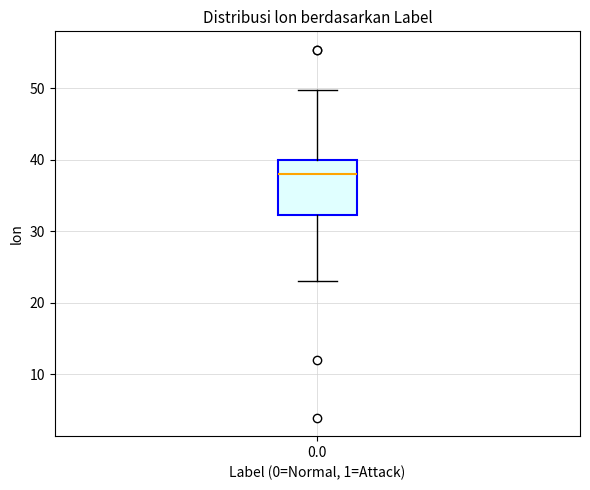

Where does the upper whisker of the box at x = 0.0 end on the y-axis? The values are not printed on the chart, so give them approximately, as read against the axis.

50